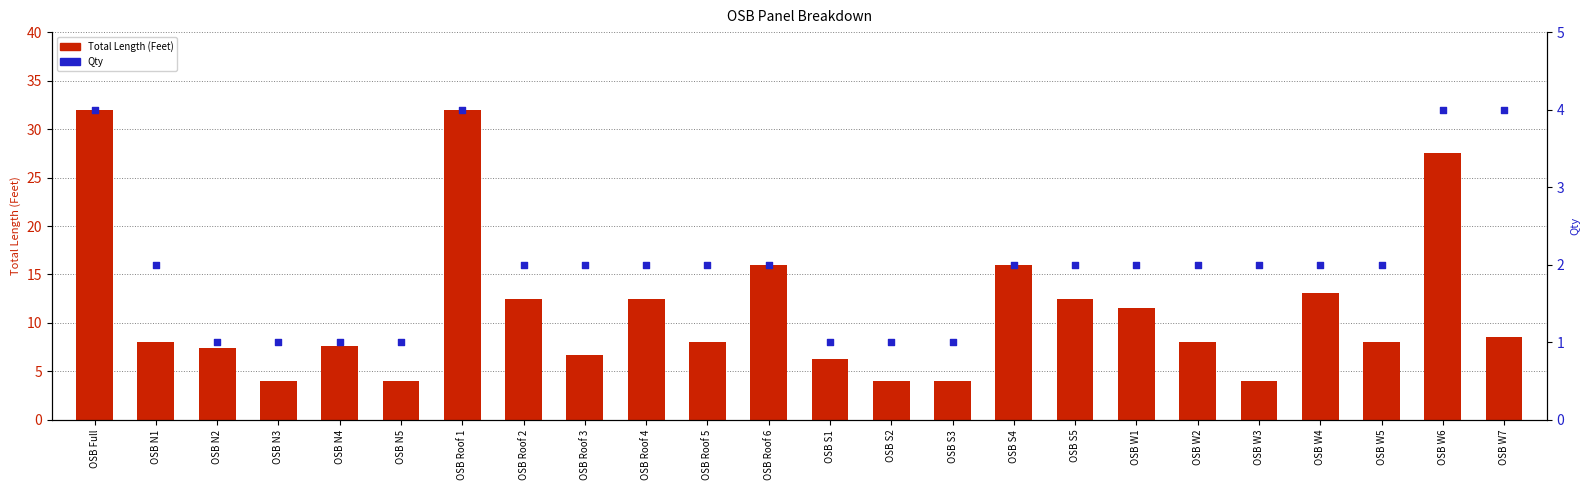

What is the total value across all series at OSB W4?

15.1